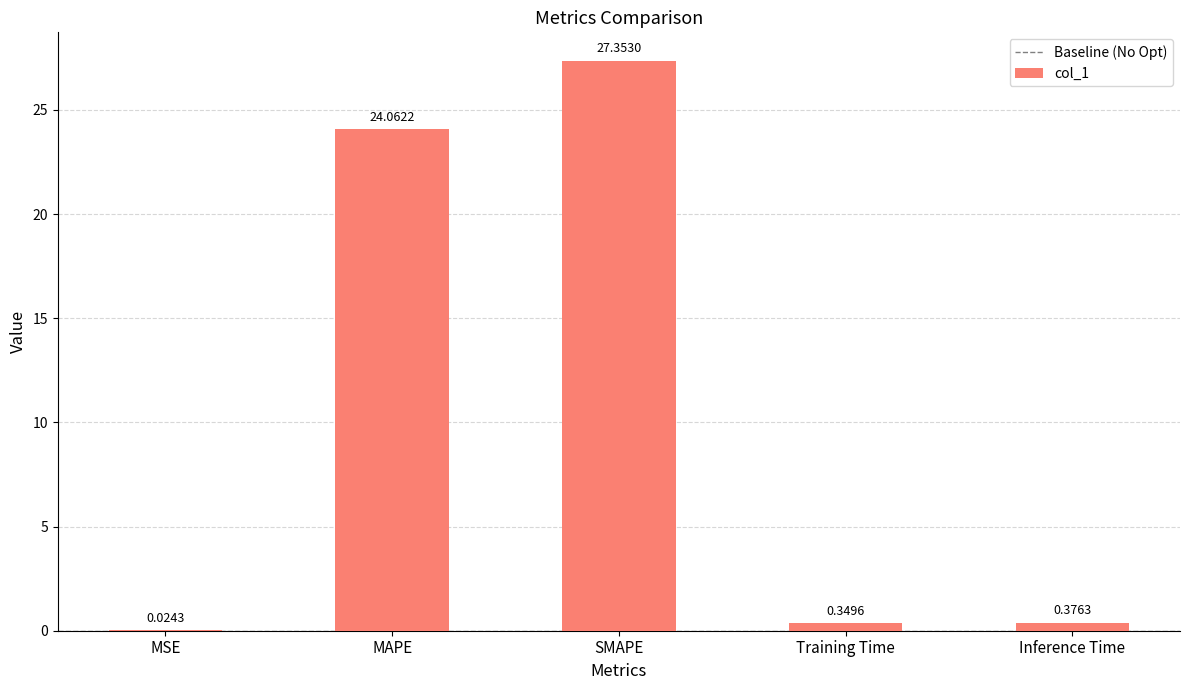

What is the sum of all values?

52.2